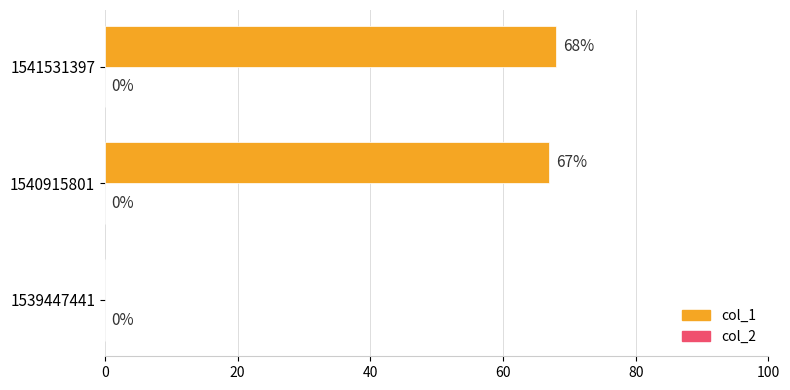

Reading top to bottom, list all the values displayed in this chart.

1541531397=68	1540915801=67	1539447441=0